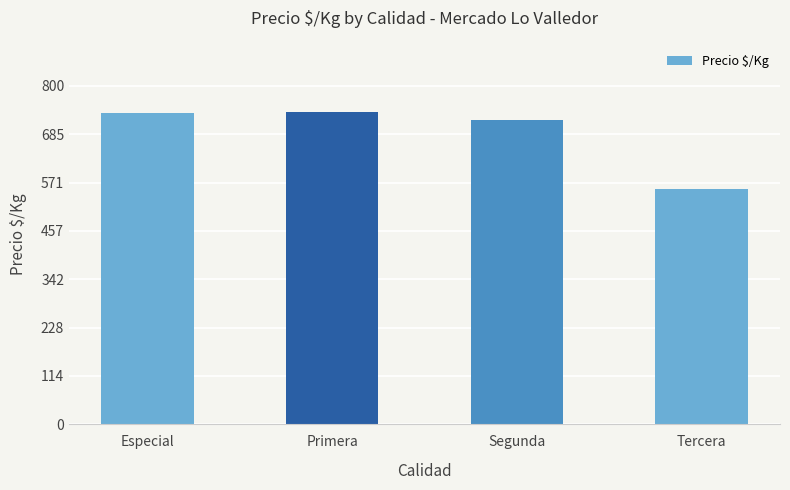

What is the difference between the maximum and minimum values?

183